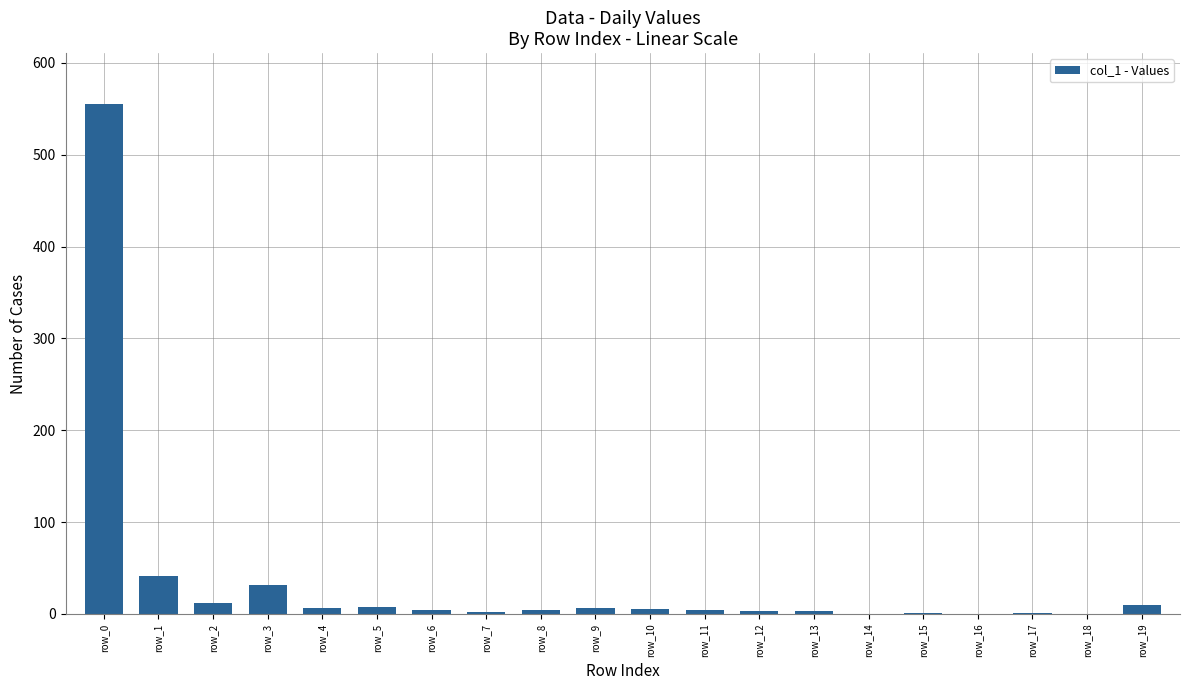

What is the difference between the values at row_10 and row_8?

1